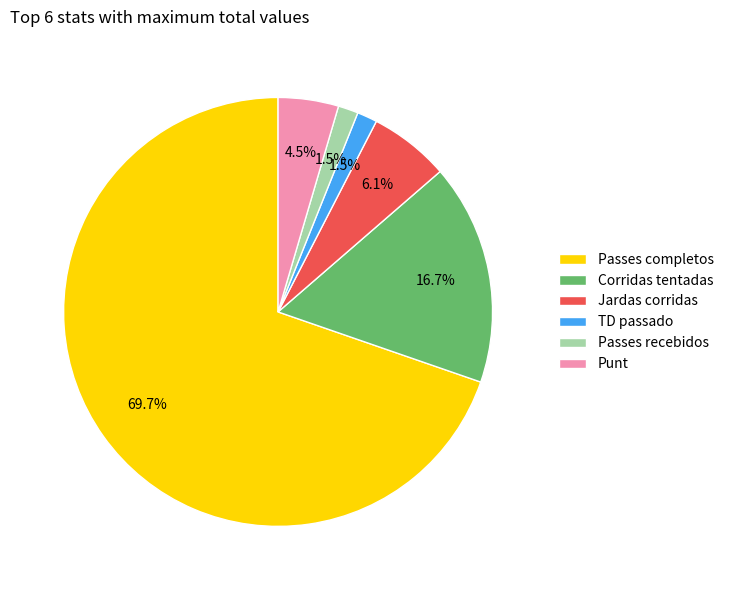

Between Passes completos and TD passado, which is larger?

Passes completos